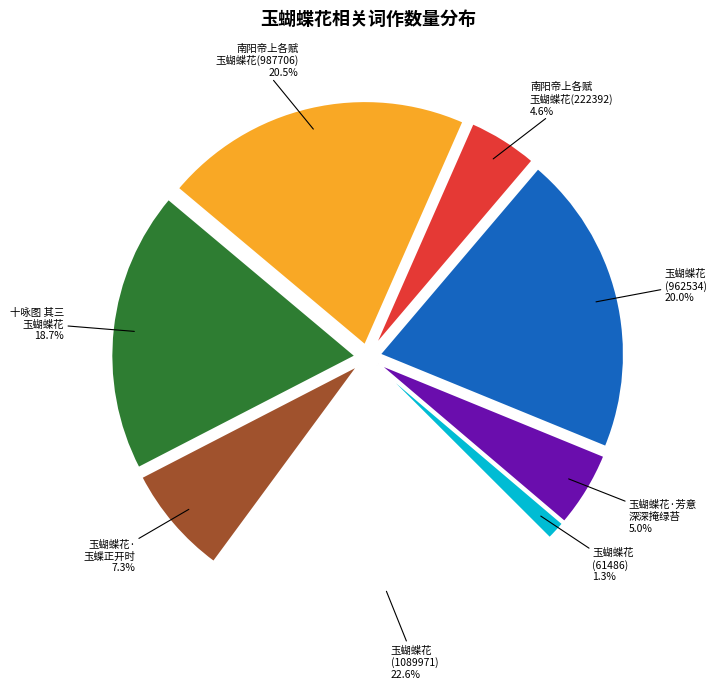

Is there a majority slice in this chart?

No